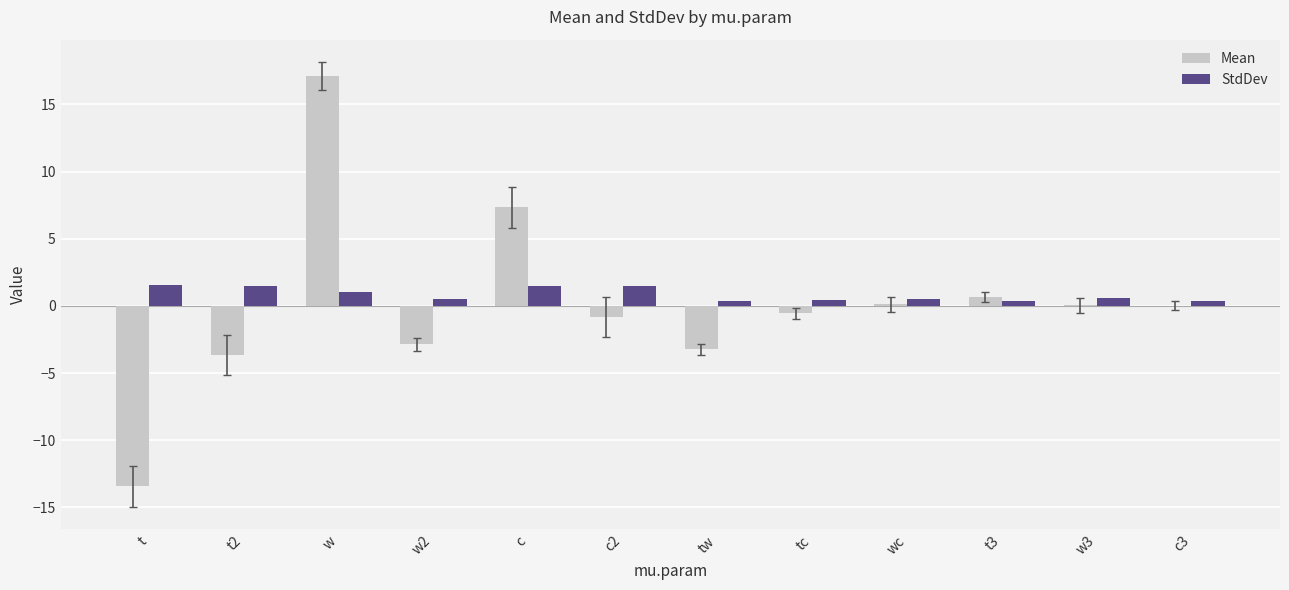

What is the greatest value displayed?

17.1